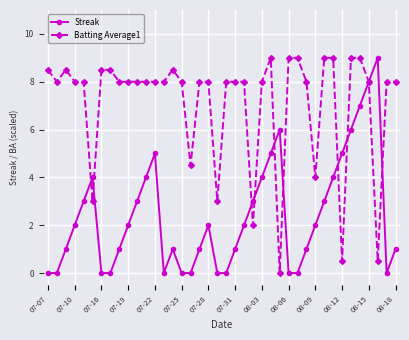

What is the value of the Streak point at the 9th from the left?

1.0